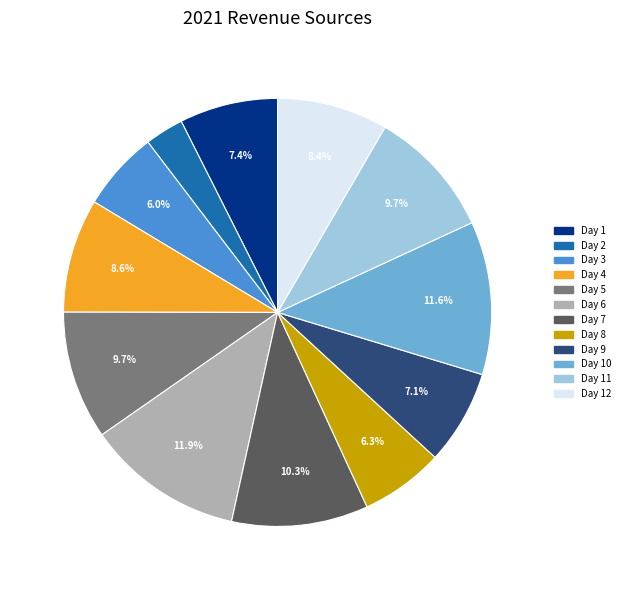

Does any single category account for the majority?

No